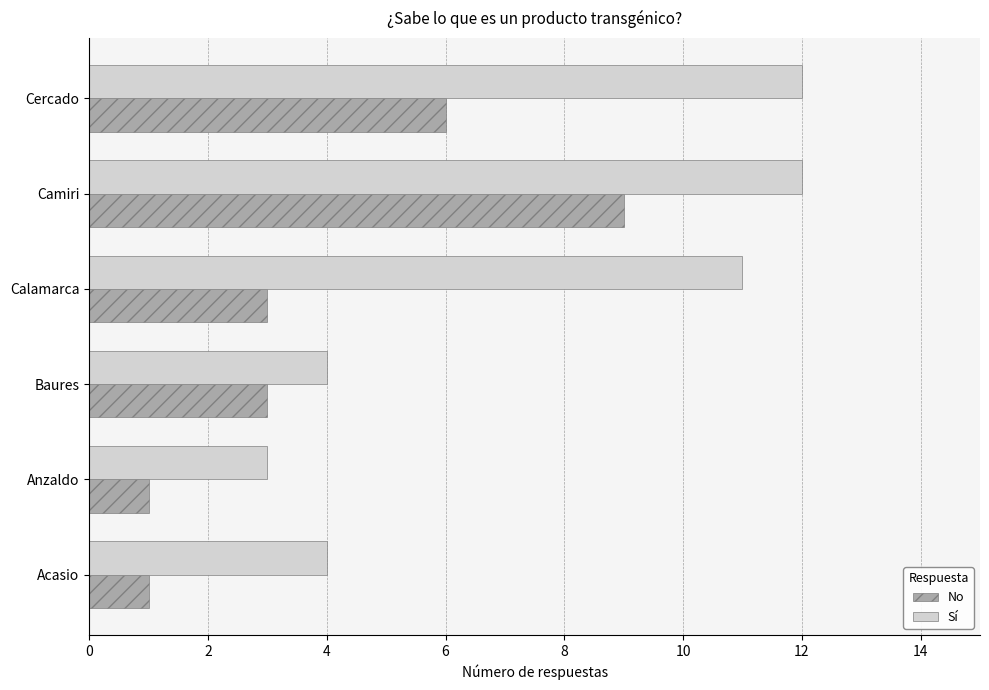

What is the sum of all No values?

23